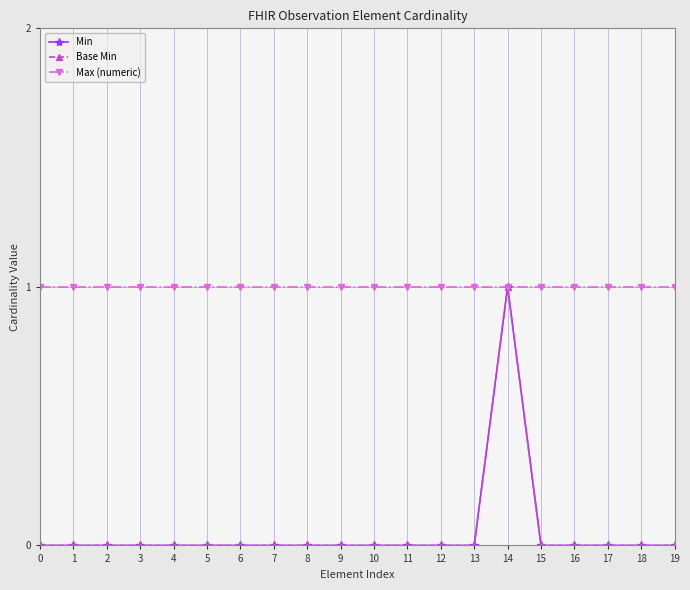

True or false: Min and Base Min intersect in this chart.

False